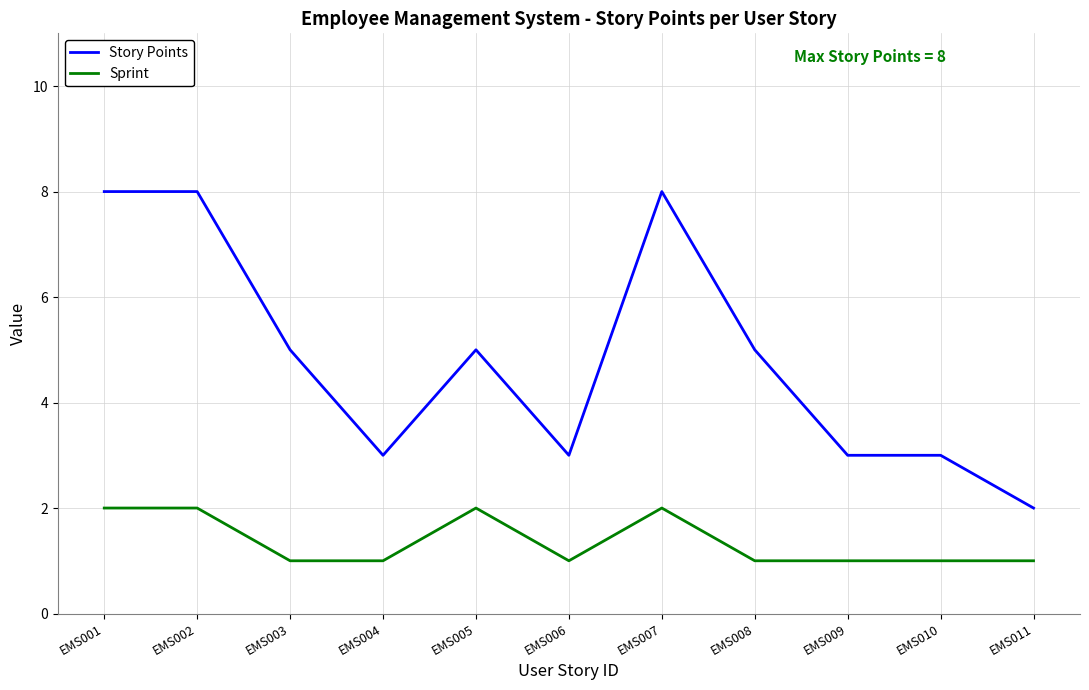

Rank the series at EMS005 from highest to lowest value.

Story Points, Sprint